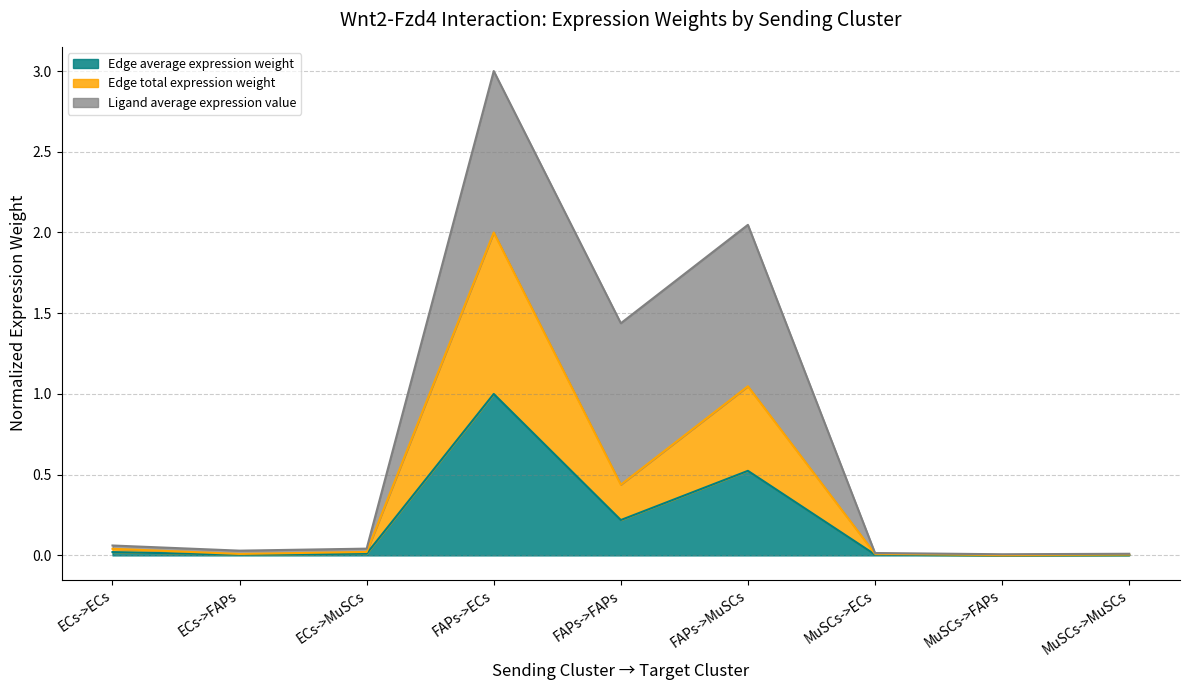

Is the value of Edge average expression weight at MuSCs->MuSCs greater than the value of Edge total expression weight at ECs->ECs?

No